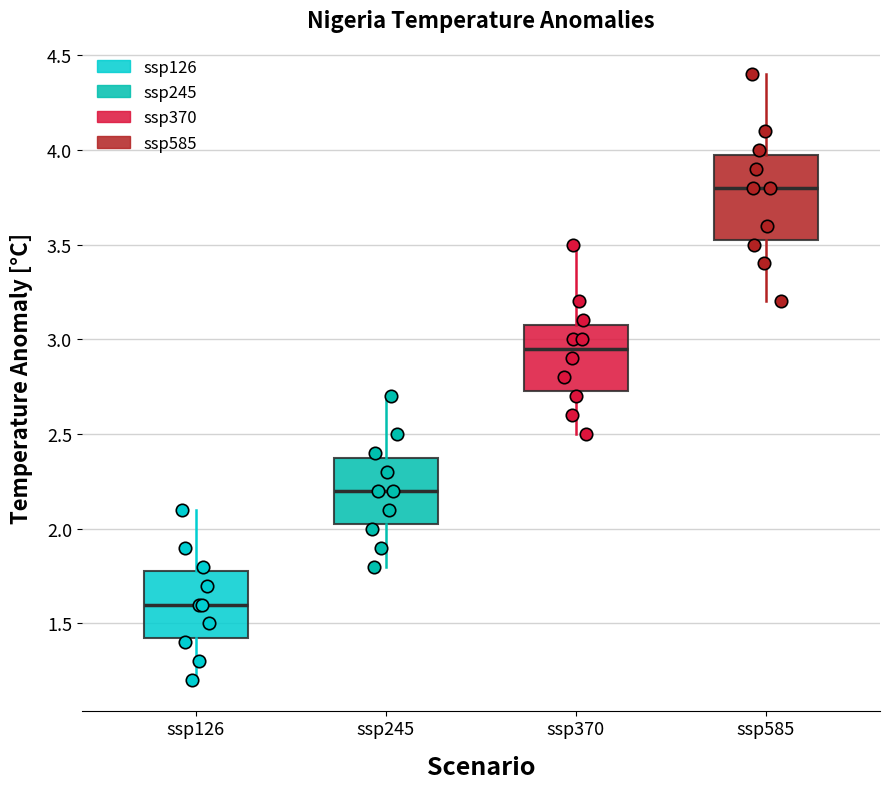

Which box is the tallest, from its lower edge to its upper edge?

ssp585